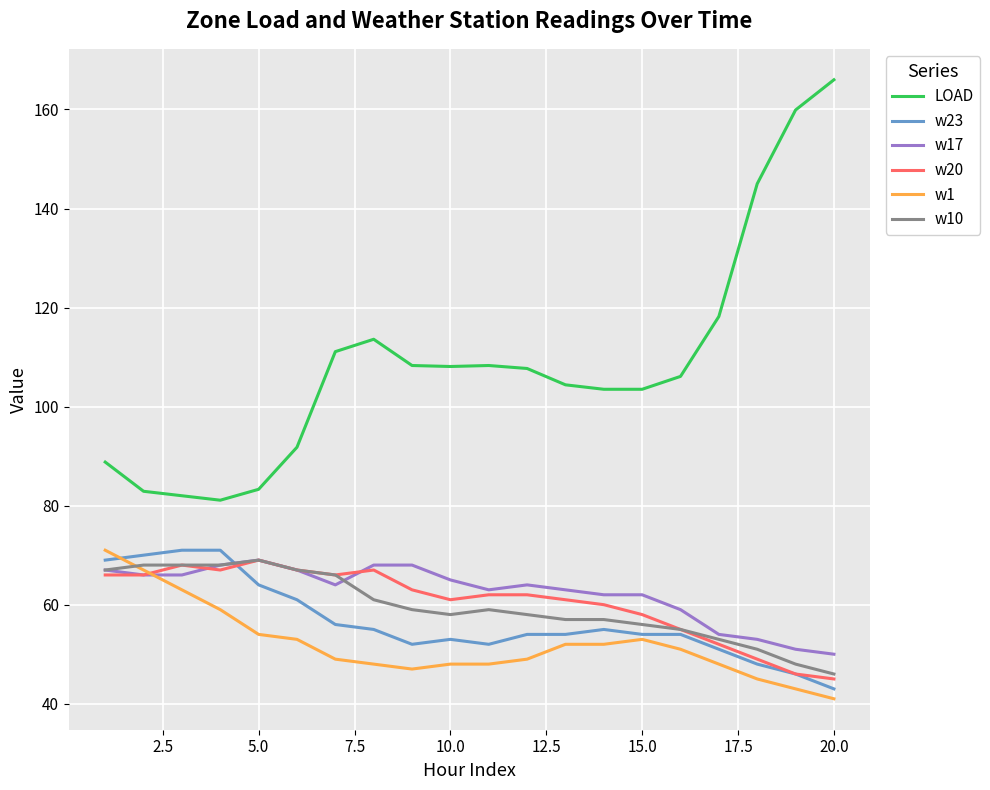

Which series has the widest spread of values?

LOAD